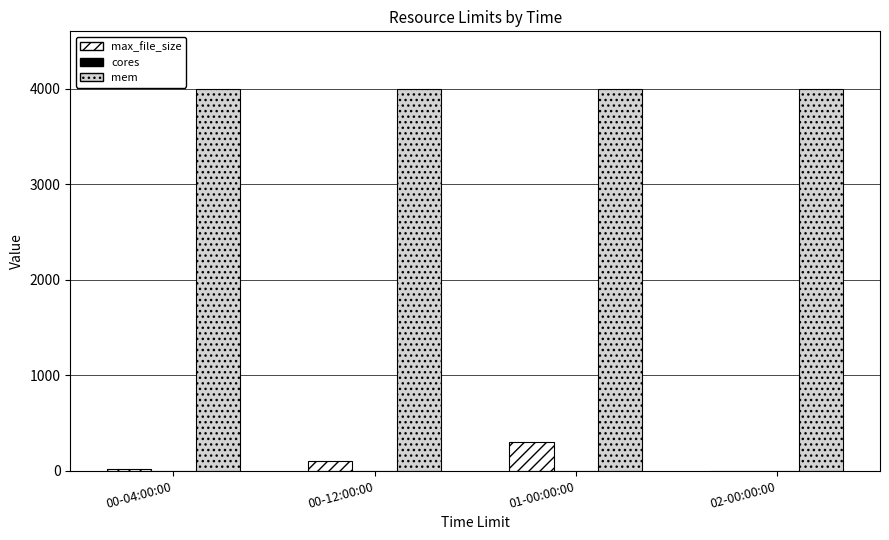

What is the highest value of the mem series?

4000